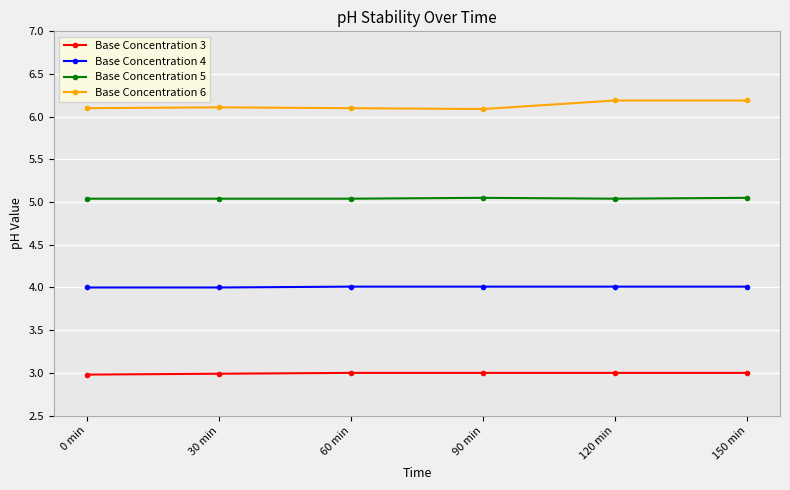

At how many categories does at least one series exceed 4?

6